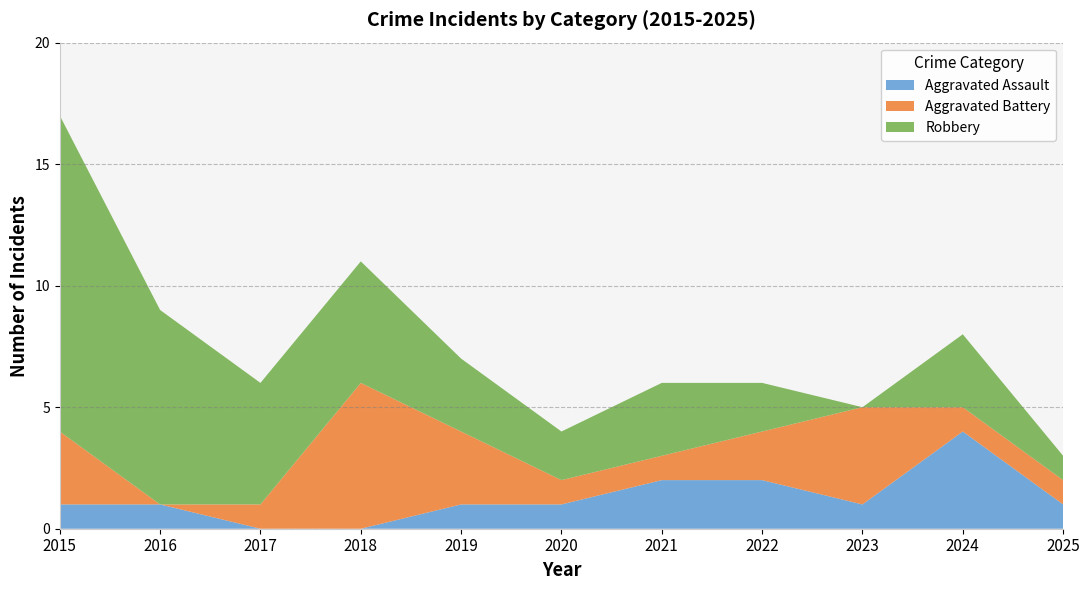

Reading left to right, what are all the values shown in this chart?

Aggravated Assault: 1	1	0	0	1	1	2	2	1	4	1
Aggravated Battery: 3	0	1	6	3	1	1	2	4	1	1
Robbery: 13	8	5	5	3	2	3	2	0	3	1